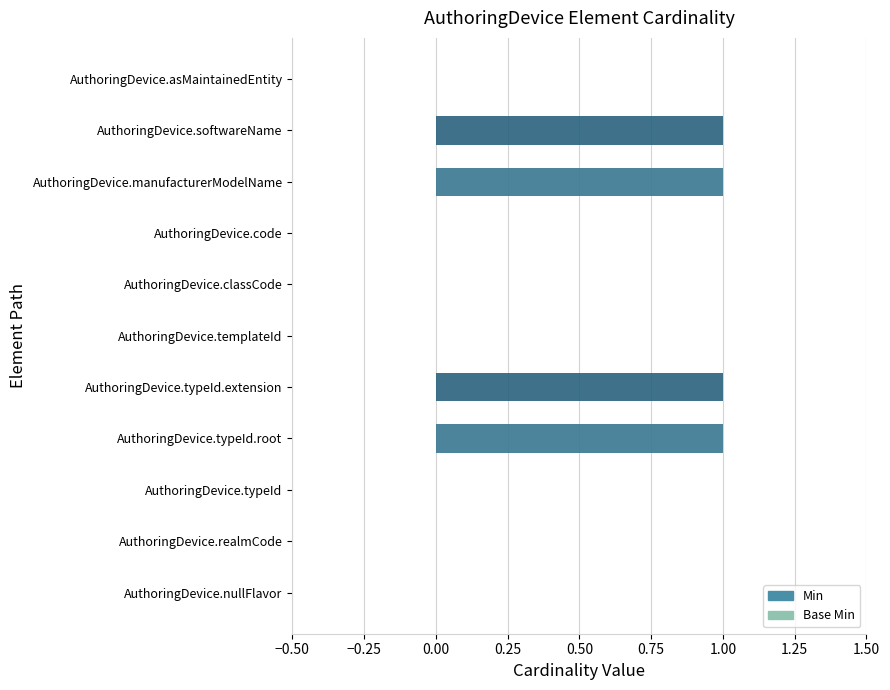

True or false: the data shows 0 at AuthoringDevice.code.

True